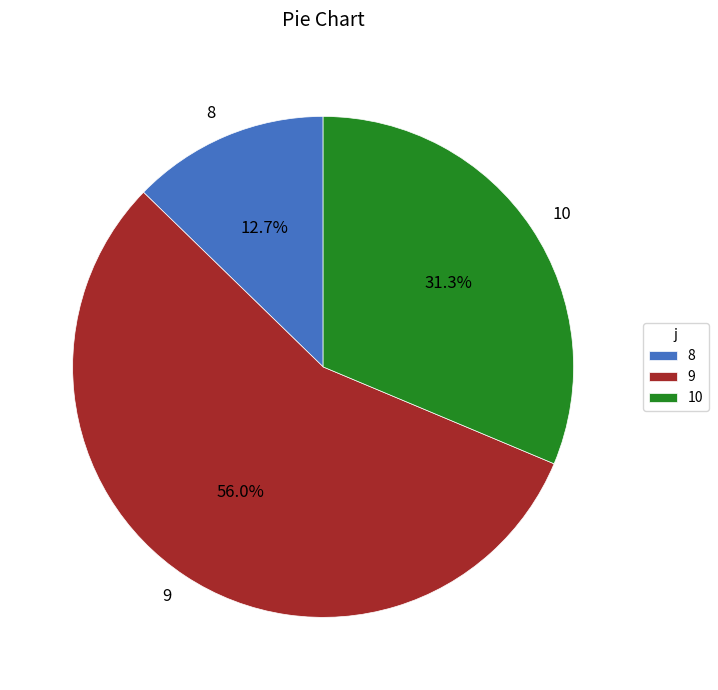

To the nearest percent, what percentage of the pie is 10?

31%